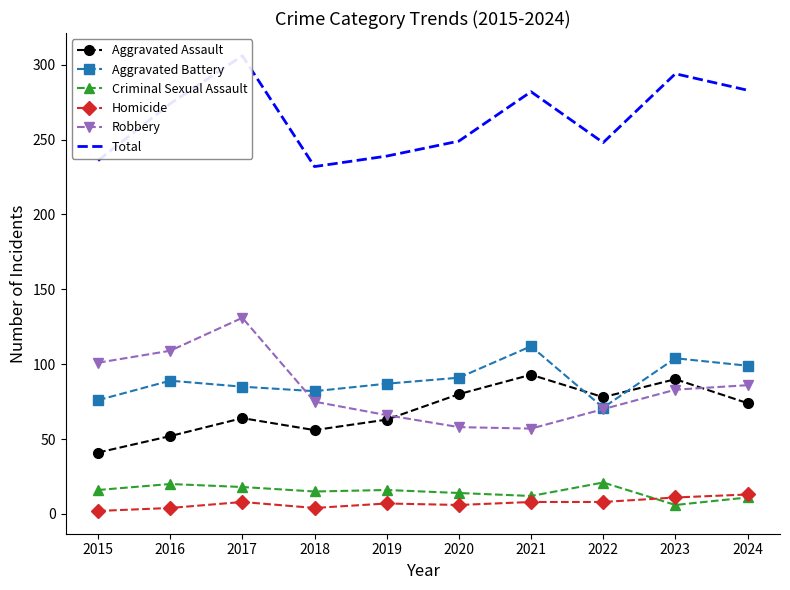

How many intersections are there between Robbery and Aggravated Battery?

1